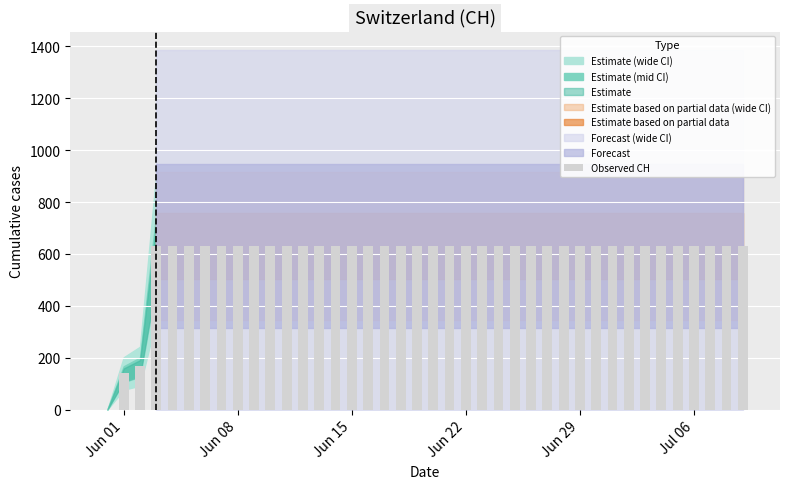

What is the sum of all values?

23653